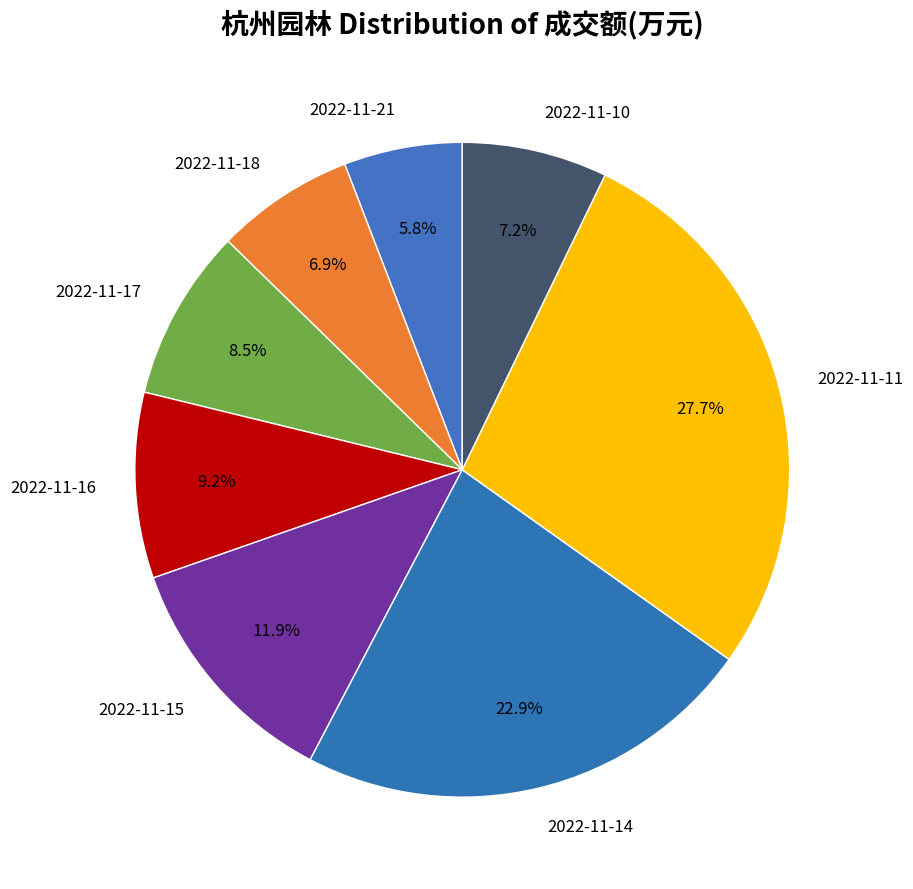

What is the largest slice in the pie chart?

2022-11-11